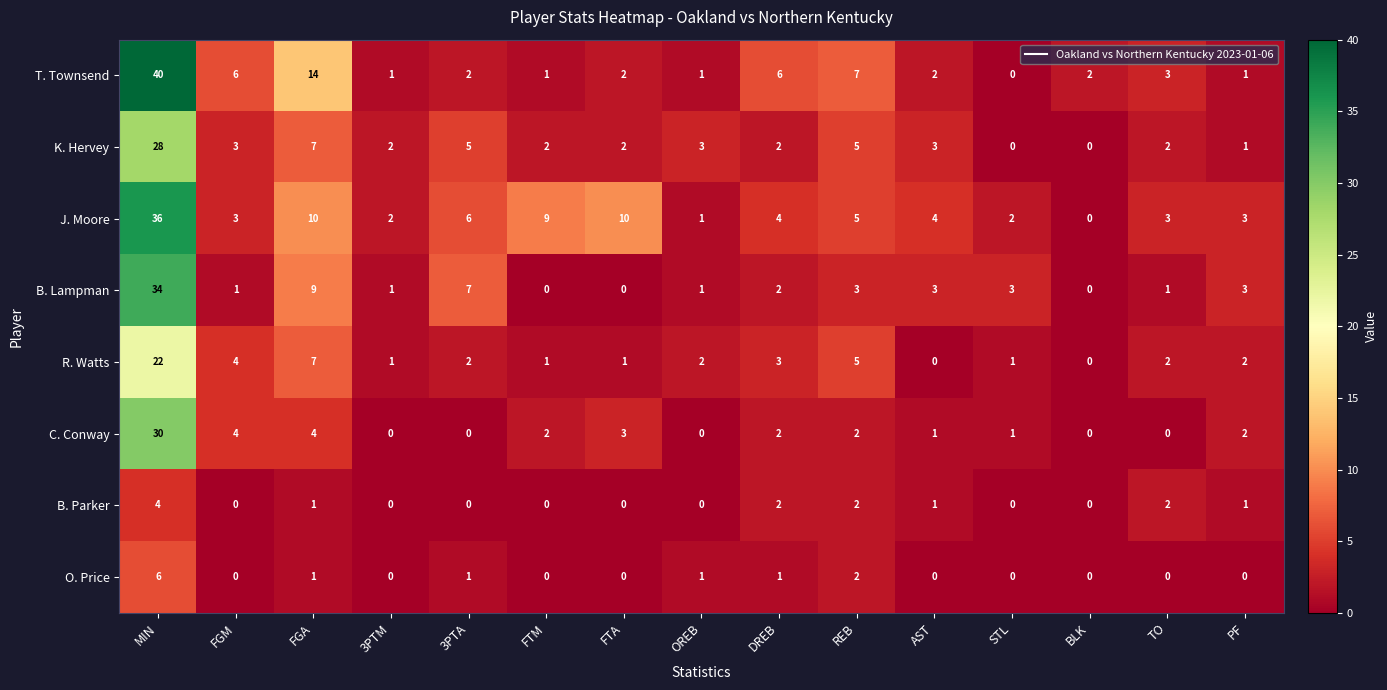

What is the difference between the maximum and second lowest values in the J. Moore series?

35